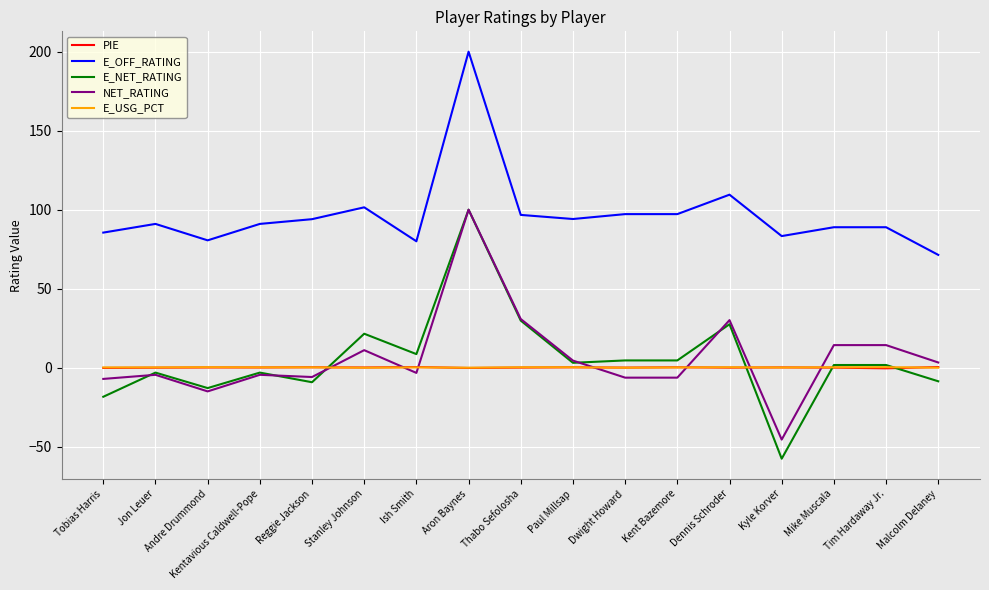

What is the minimum value for E_OFF_RATING?

71.4